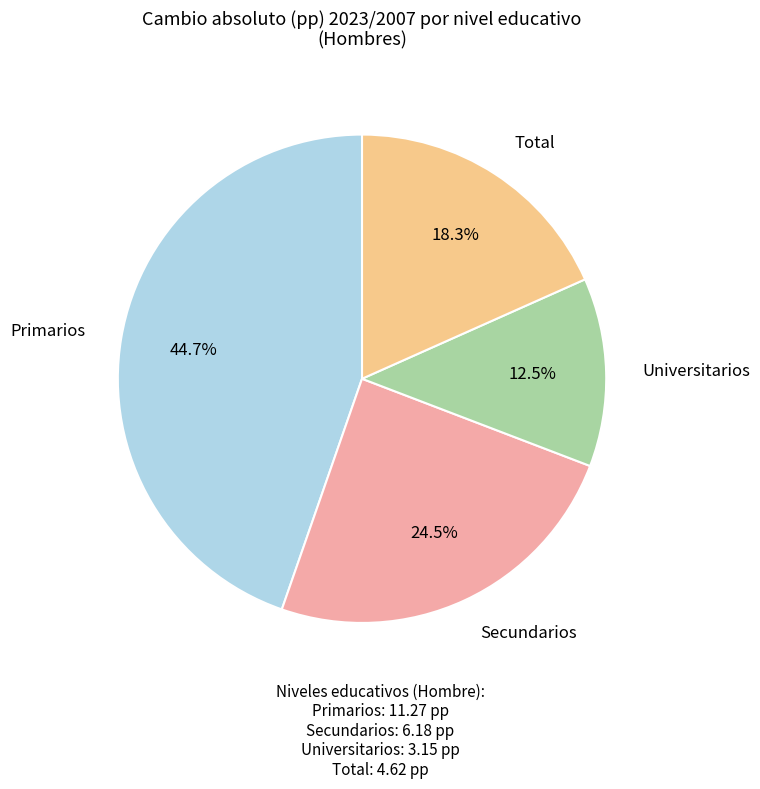

Does any single category account for the majority?

No